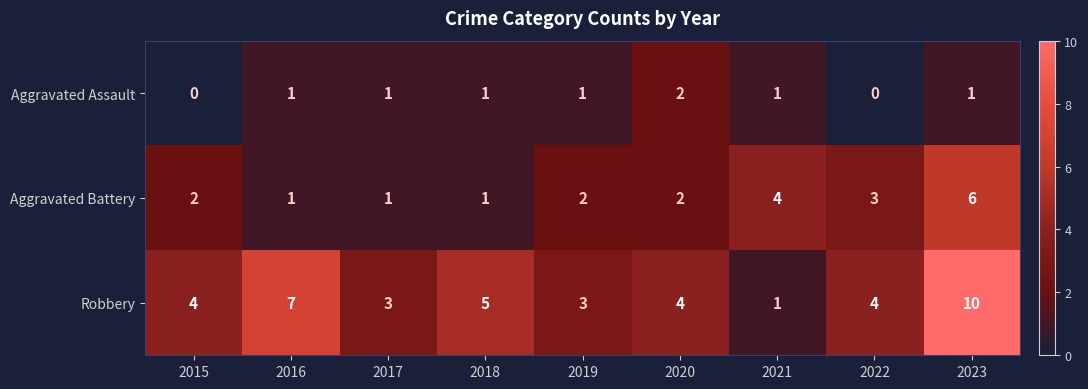

Between 2016 and 2022, which series saw the biggest shift?

Robbery